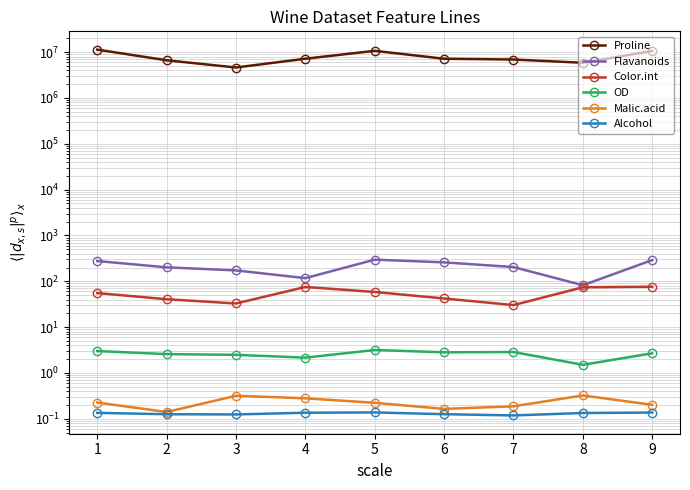

What is the lowest value of the Flavanoids series?

82.0